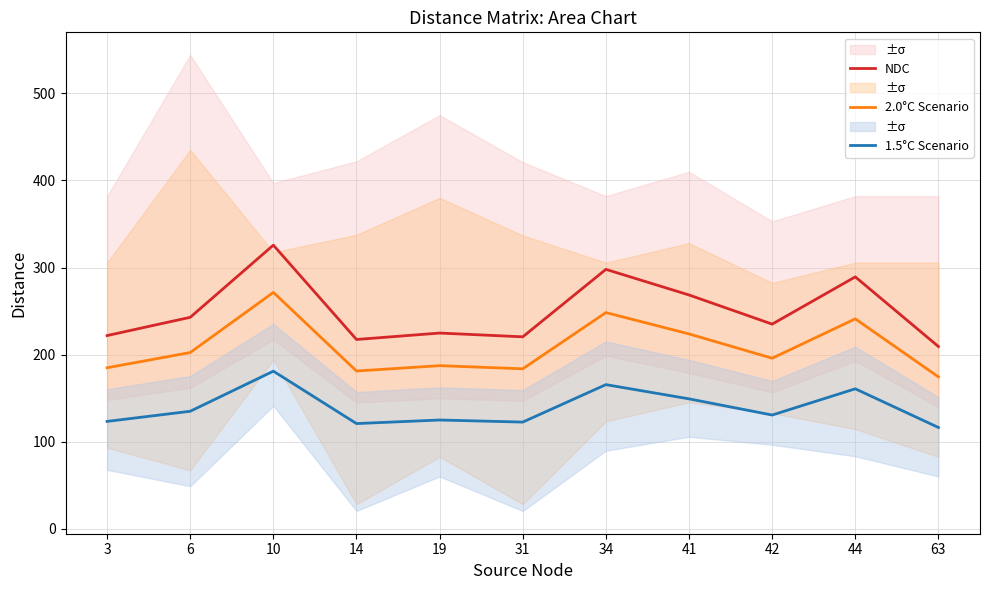

How many interior local valleys does the NDC series have?

3